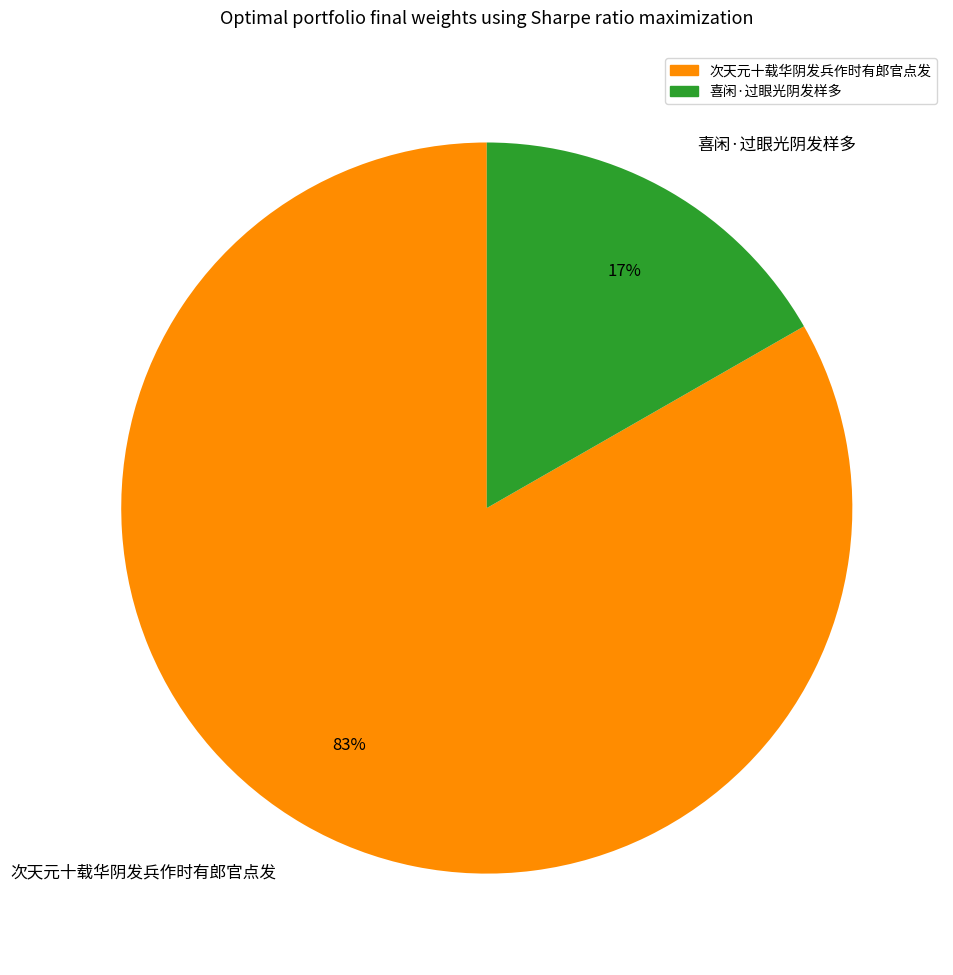

To the nearest percent, what is the average slice percentage?

50%